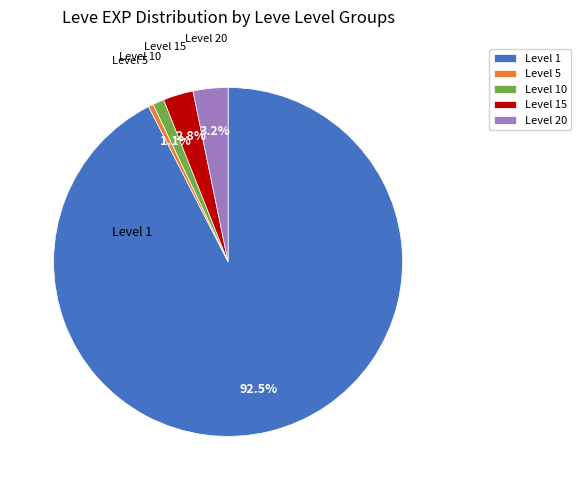

Which has a higher value, Level 20 or Level 5?

Level 20